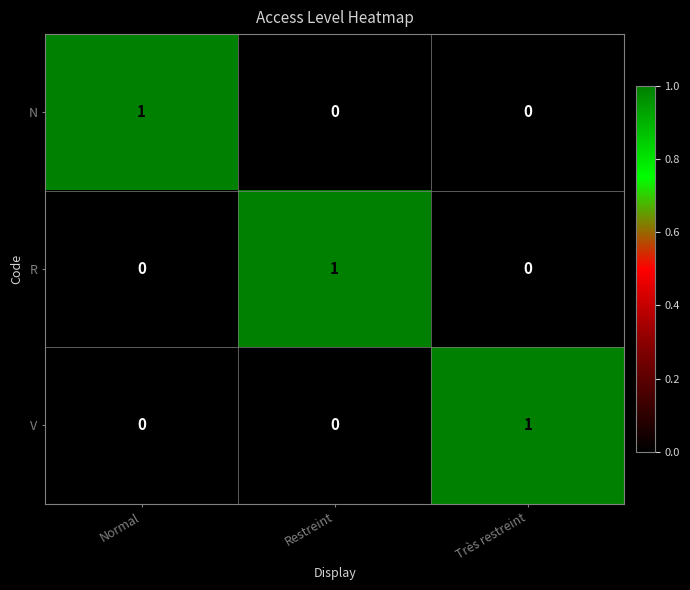

How many V values are between 0 and 1?

3